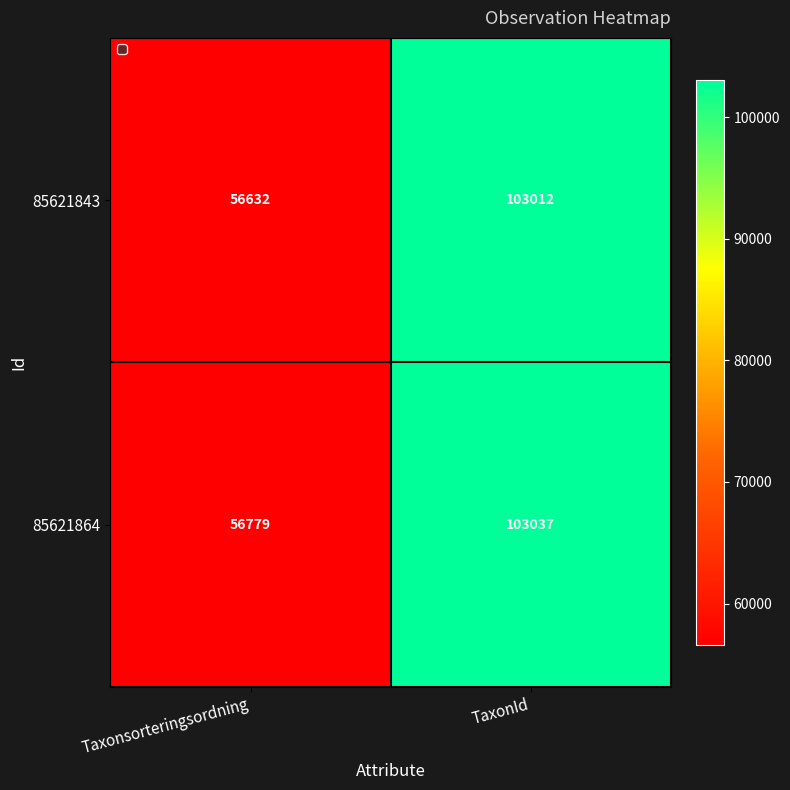

Read the 85621843 value at TaxonId.

103012